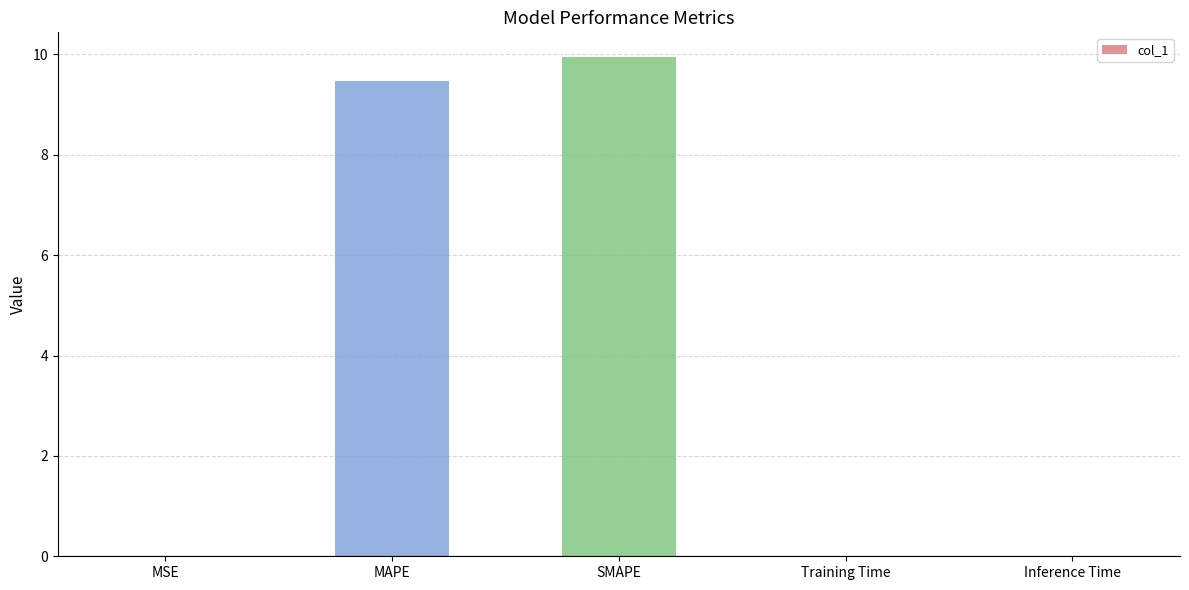

Is it true that the value at Training Time is 0.0?

True